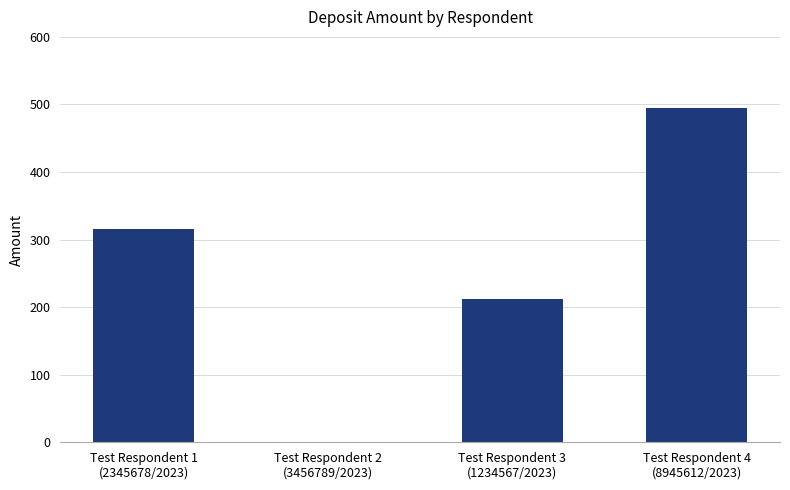

What is the sum of all values?

1022